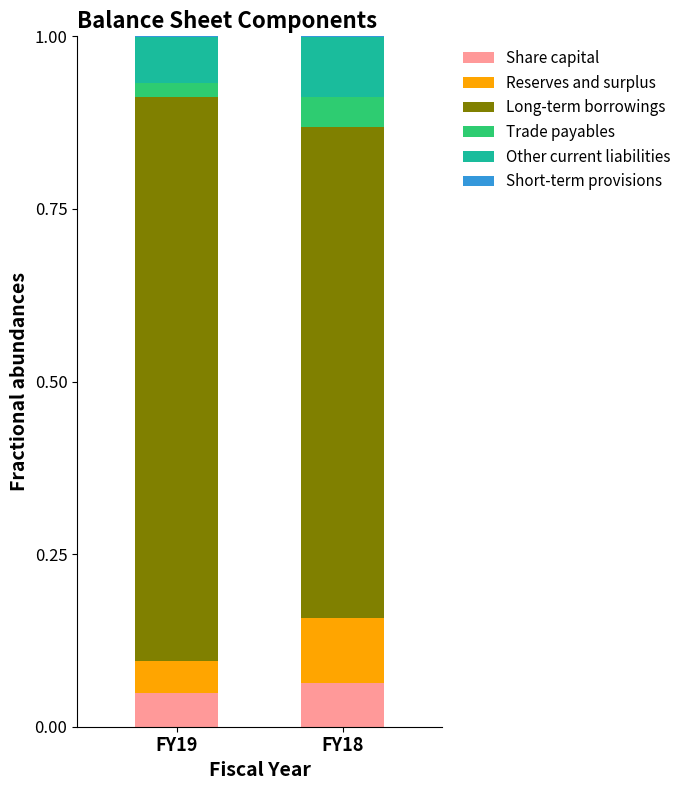

Count the number of categories in the chart.

2